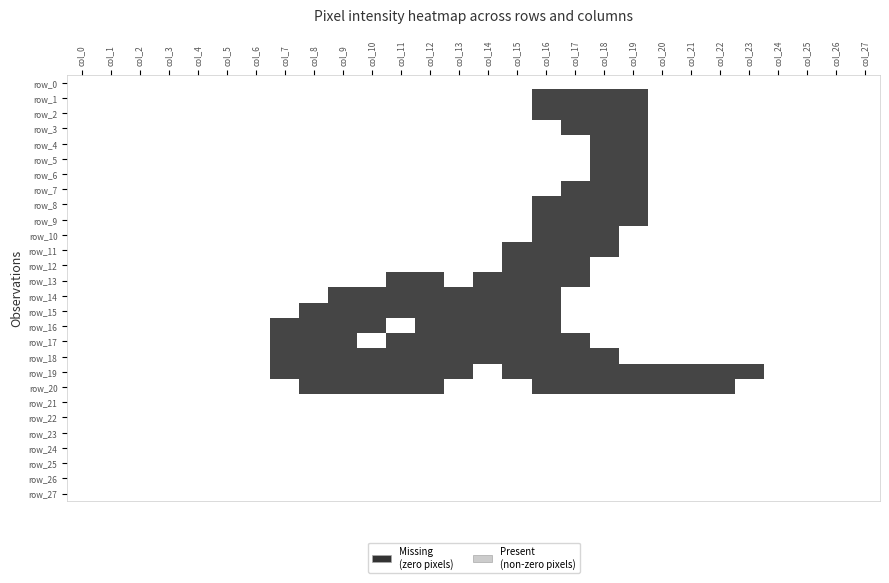

List the series in order of their peak value, highest first.

row_1, row_2, row_3, row_4, row_5, row_6, row_7, row_8, row_9, row_10, row_11, row_12, row_13, row_14, row_15, row_16, row_17, row_18, row_19, row_20, row_0, row_21, row_22, row_23, row_24, row_25, row_26, row_27